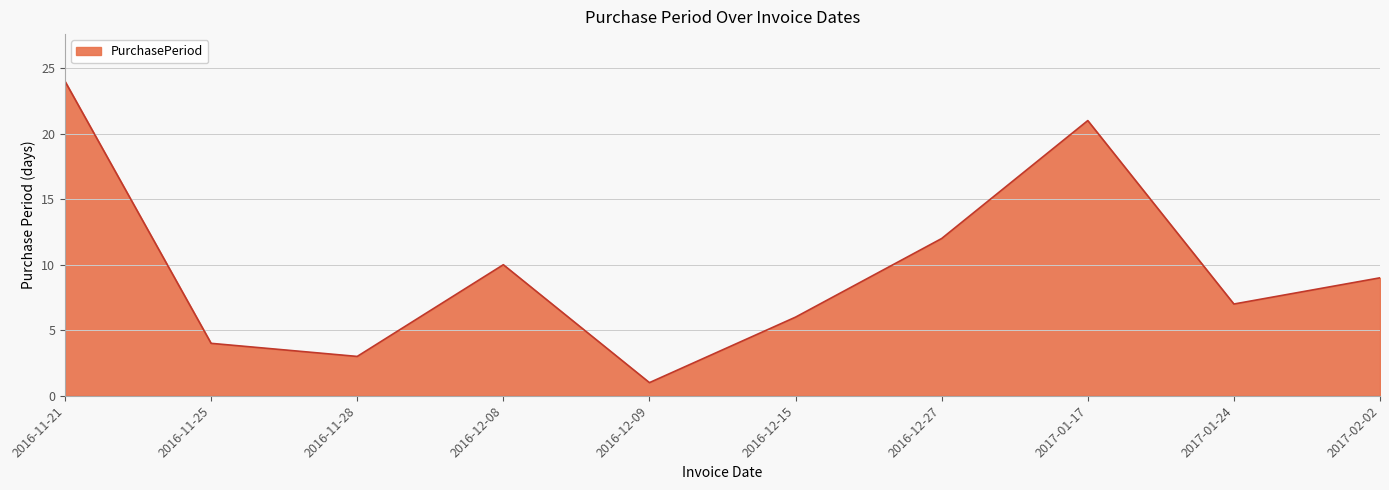

What is the greatest value displayed?

24